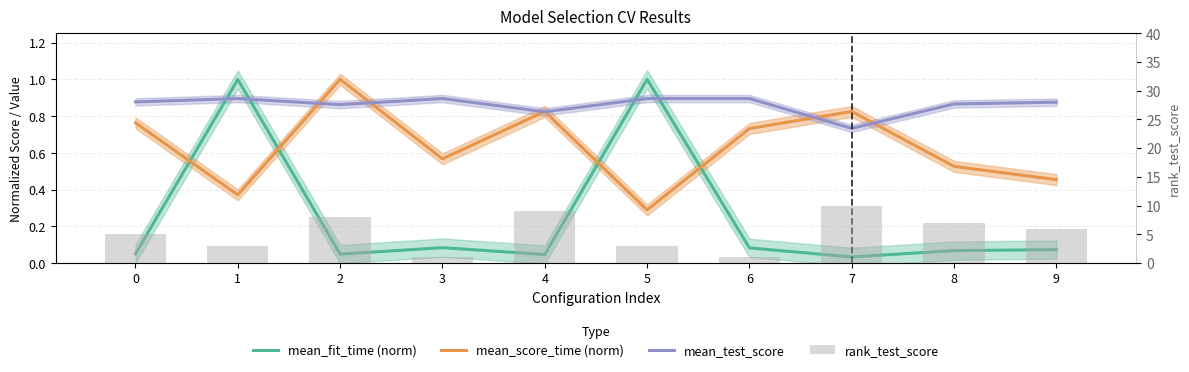

How many groups of bars are there?

10